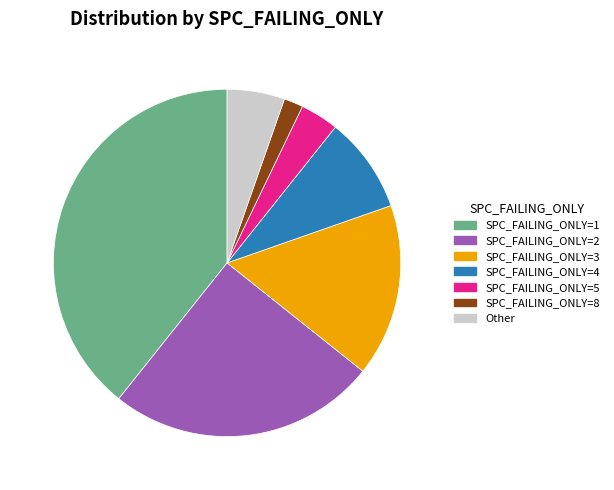

Between SPC_FAILING_ONLY=5 and SPC_FAILING_ONLY=8, which is larger?

SPC_FAILING_ONLY=5